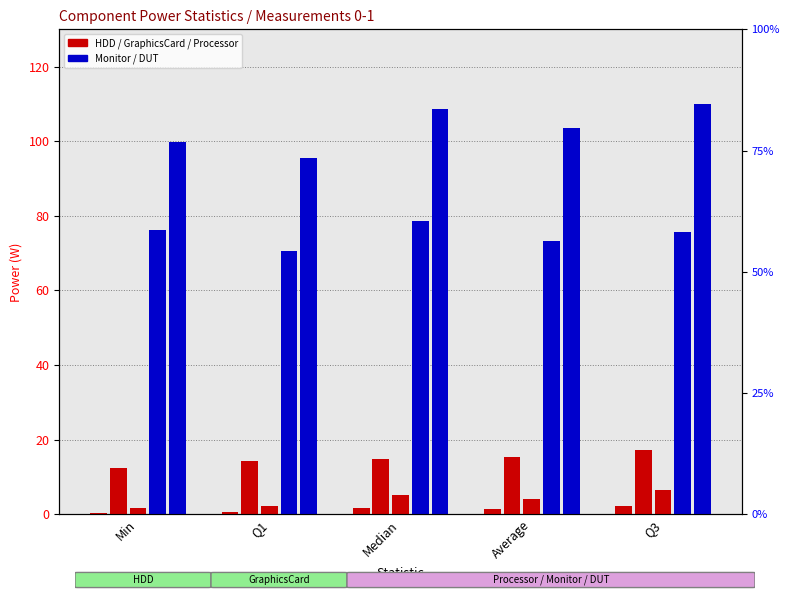

Reading right to left, what are all the values shown in this chart?

HDD: 2.3	1.4	1.7	0.7	0.4
GraphicsCard: 17.3	15.4	14.7	14.2	12.3
Processor: 6.4	4.1	5.2	2.3	1.7
Monitor: 75.6	73.4	78.6	70.7	76.1
DUT: 109.9	103.6	108.7	95.4	99.9